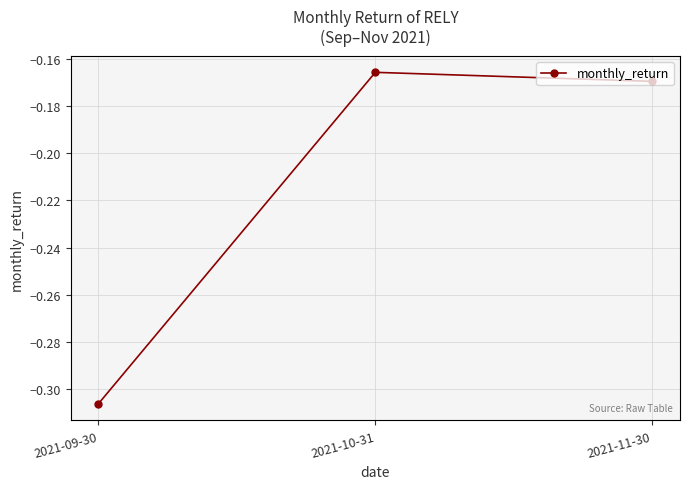

Is it true that the value at 2021-09-30 is -0.5?

False